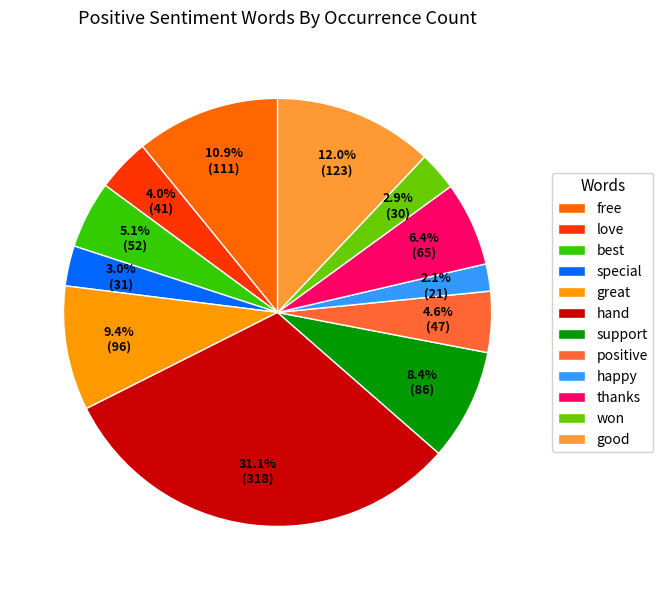

Between thanks and love, which is larger?

thanks